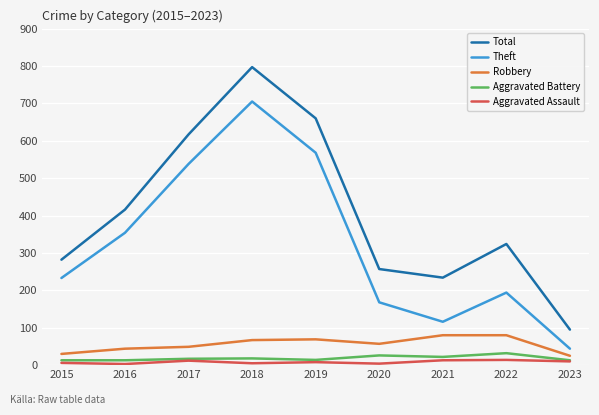

Which series has the largest total across all categories?

Total